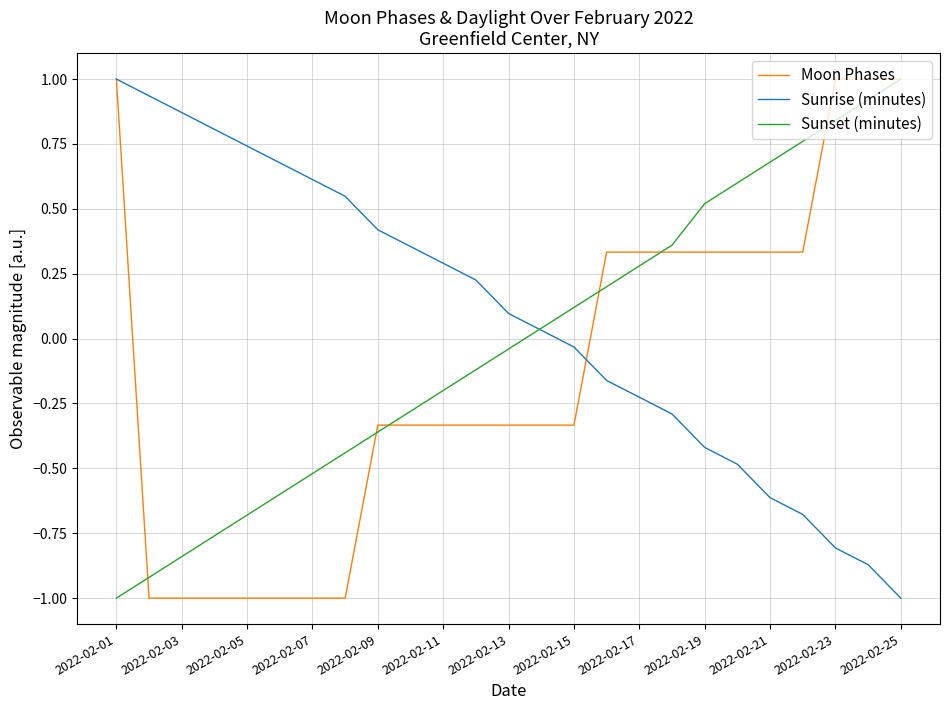

Which series has the largest total across all categories?

Sunrise (minutes)